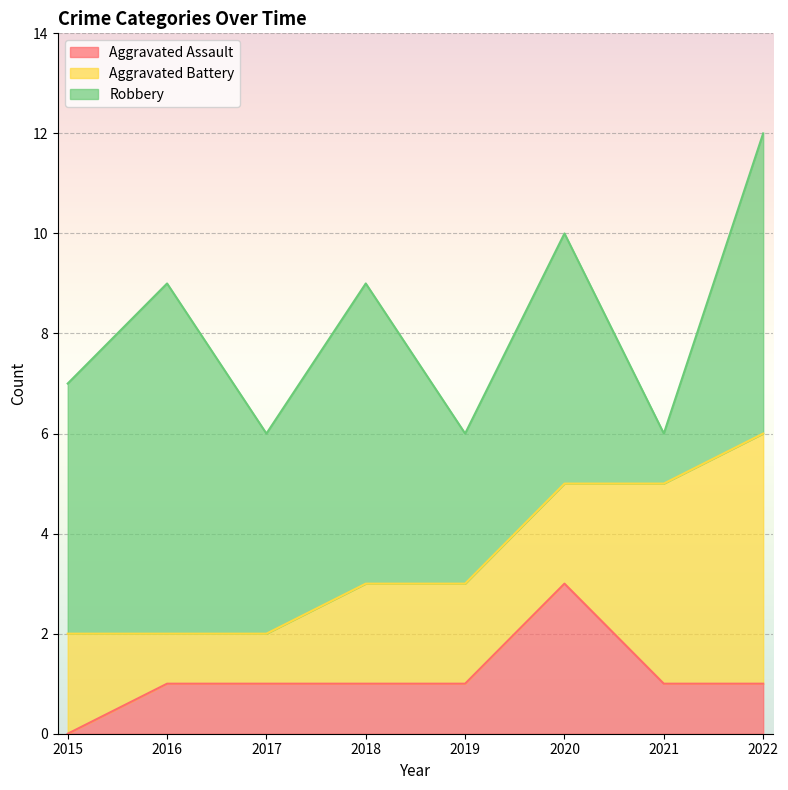

What is the difference between the maximum and minimum values in the Robbery series?

6